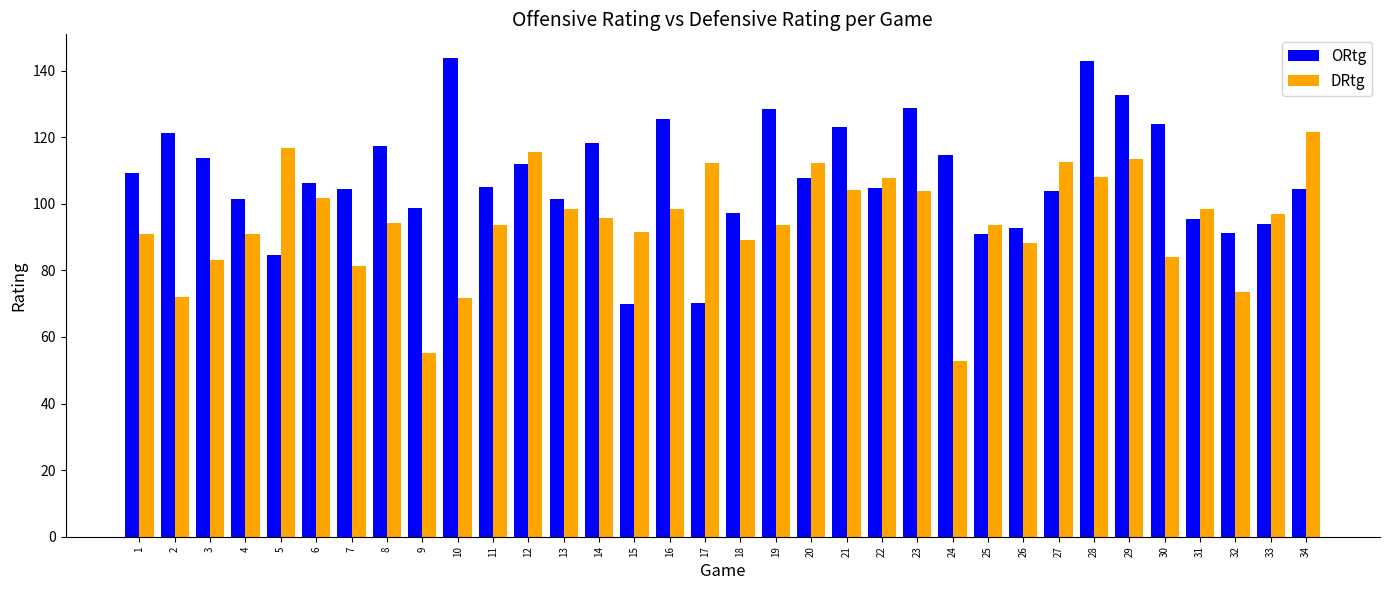

True or false: DRtg has a value of 71.8 at 10.

True